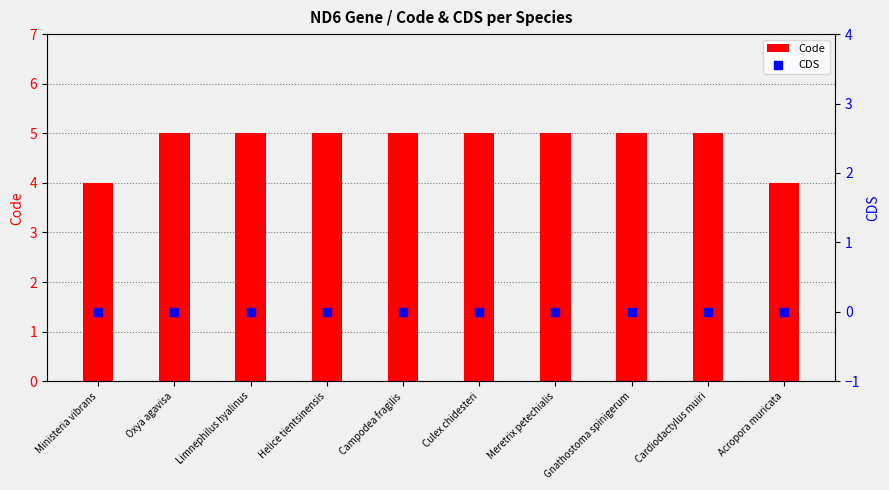

What is the total value across all series at Oxya agavisa?

5